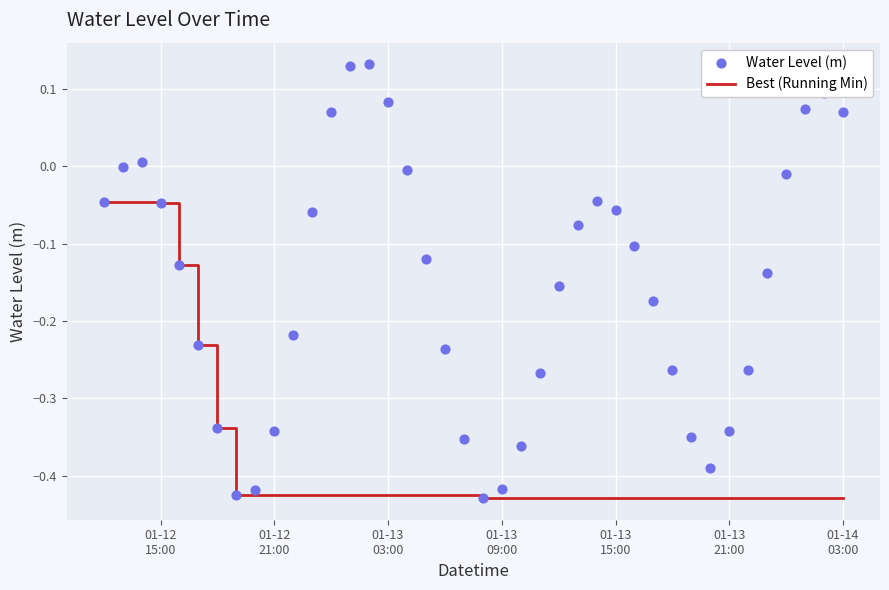

Which series has the largest total across all categories?

Water Level (m)